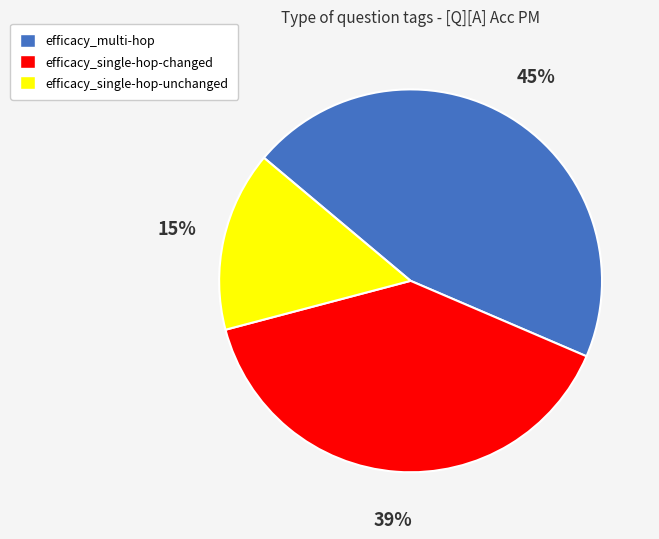

How many slices are in this pie chart?

3